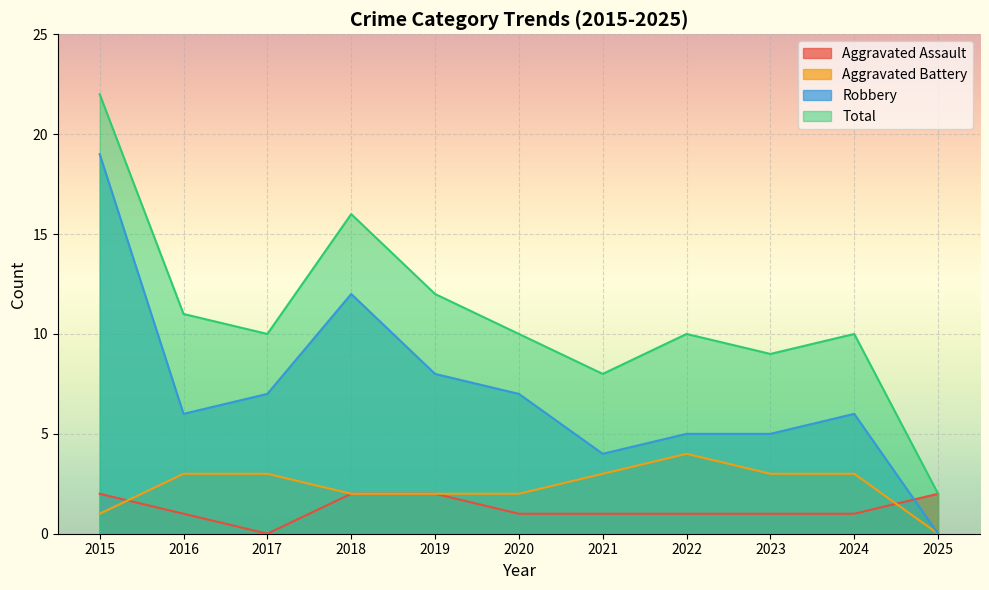

Reading right to left, what are all the values shown in this chart?

Aggravated Assault: 2025=2	2024=1	2023=1	2022=1	2021=1	2020=1	2019=2	2018=2	2017=0	2016=1	2015=2
Aggravated Battery: 2025=0	2024=3	2023=3	2022=4	2021=3	2020=2	2019=2	2018=2	2017=3	2016=3	2015=1
Robbery: 2025=0	2024=6	2023=5	2022=5	2021=4	2020=7	2019=8	2018=12	2017=7	2016=6	2015=19
Total: 2025=2	2024=10	2023=9	2022=10	2021=8	2020=10	2019=12	2018=16	2017=10	2016=11	2015=22